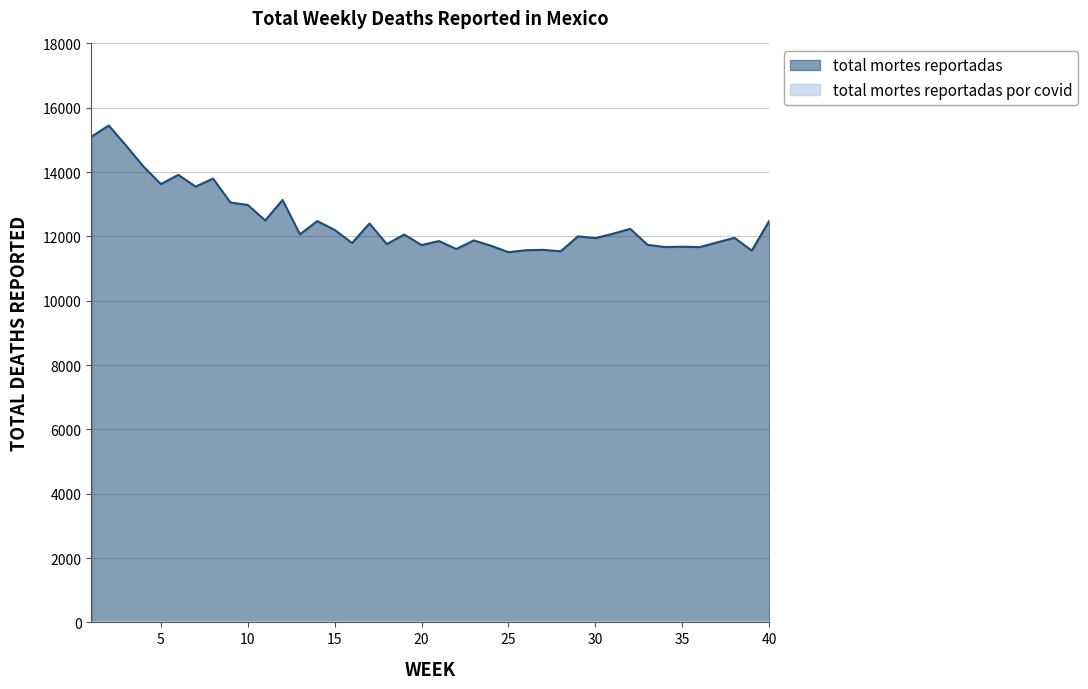

Which series has the widest spread of values?

total mortes reportadas